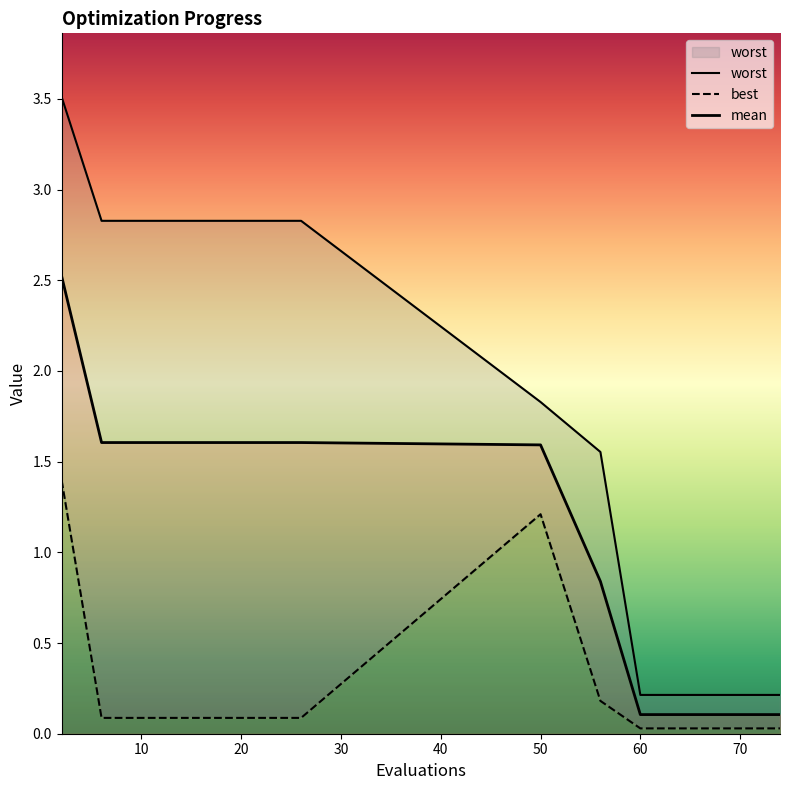

True or false: mean and best intersect in this chart.

False